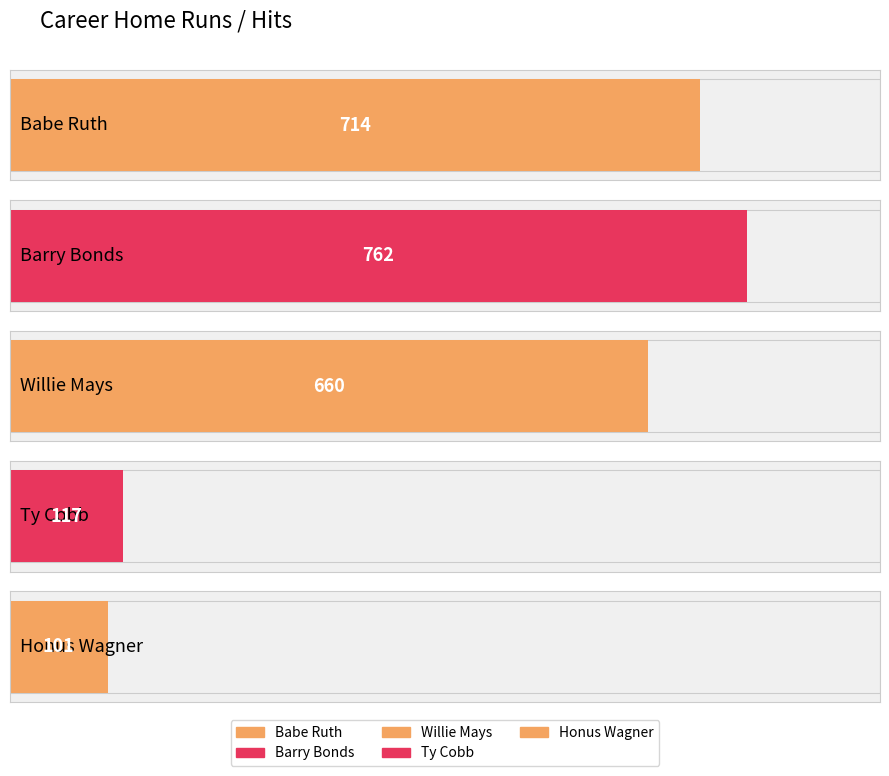

What is the difference between the second highest and minimum values?

613